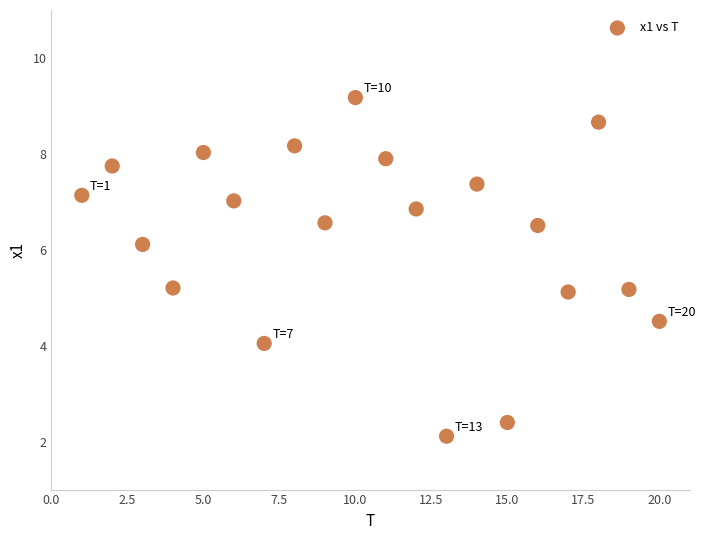

What is the range of Y values (max minus min)?

7.1